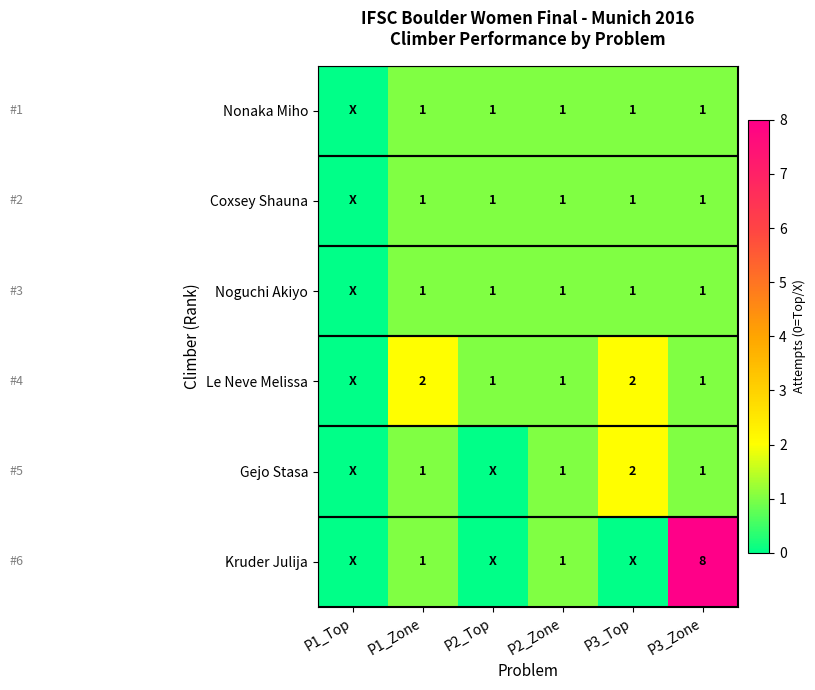

How many categories are shown in the chart?

6